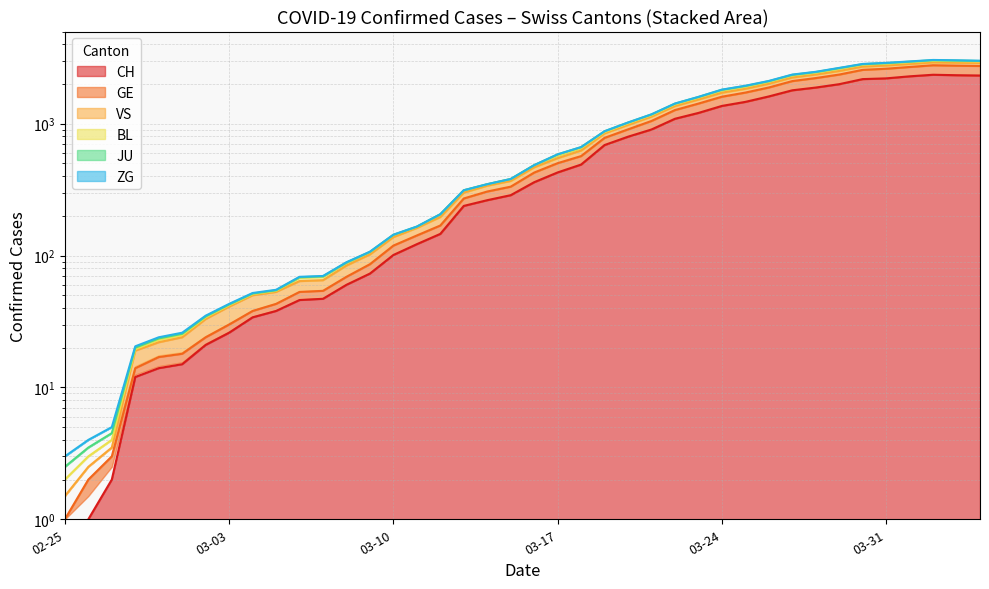

Is the value of GE at 2020-03-07 greater than the value of CH at 2020-03-09?

No